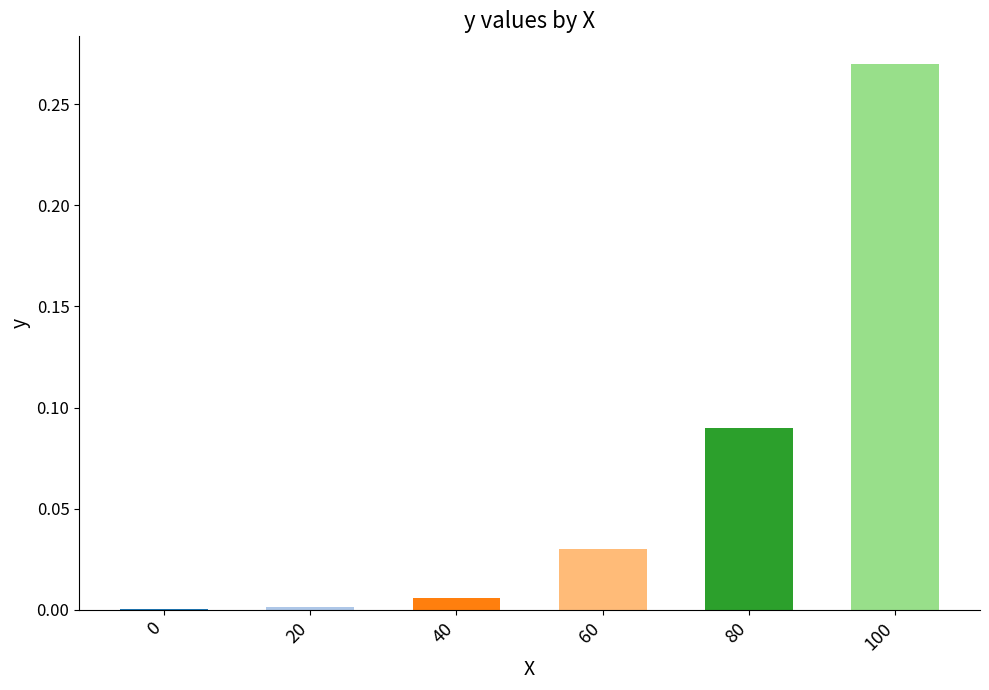

What is the sum of all values?

0.4